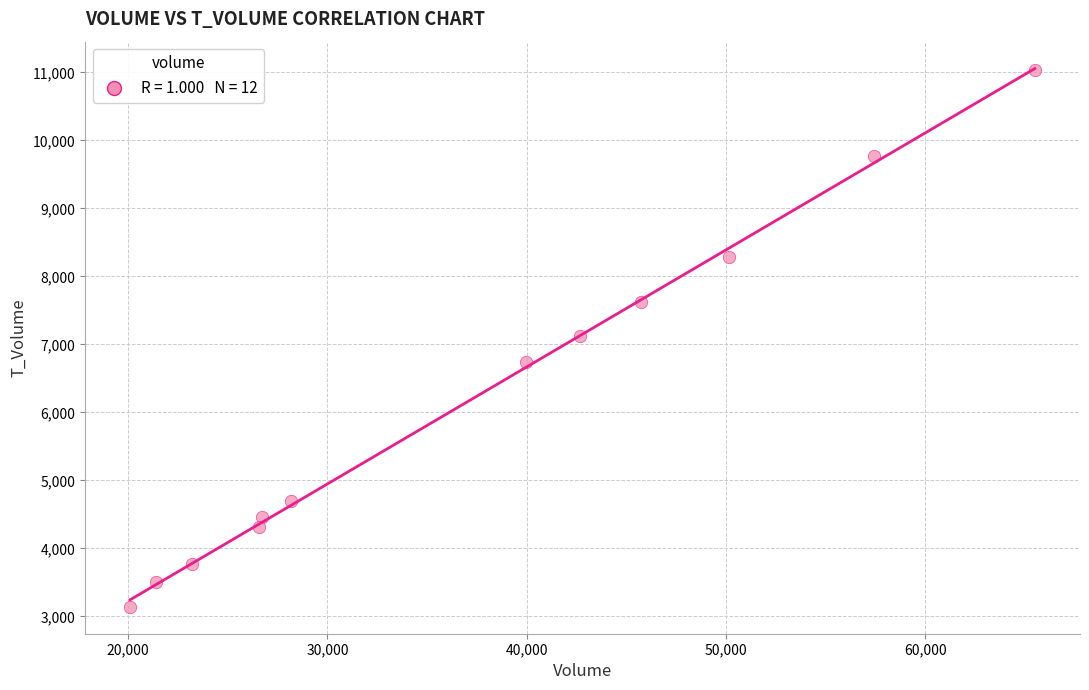

What is the average X value?

37298